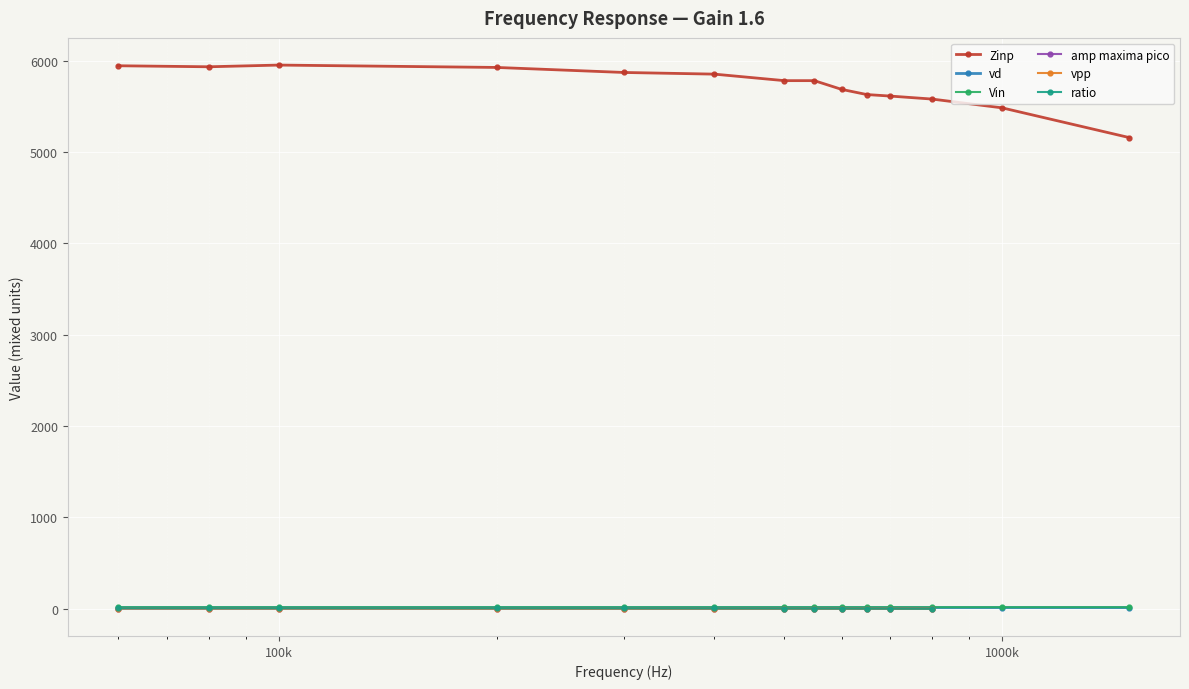

What is the value of the Zinp point at the 7th from the left?

5780.5